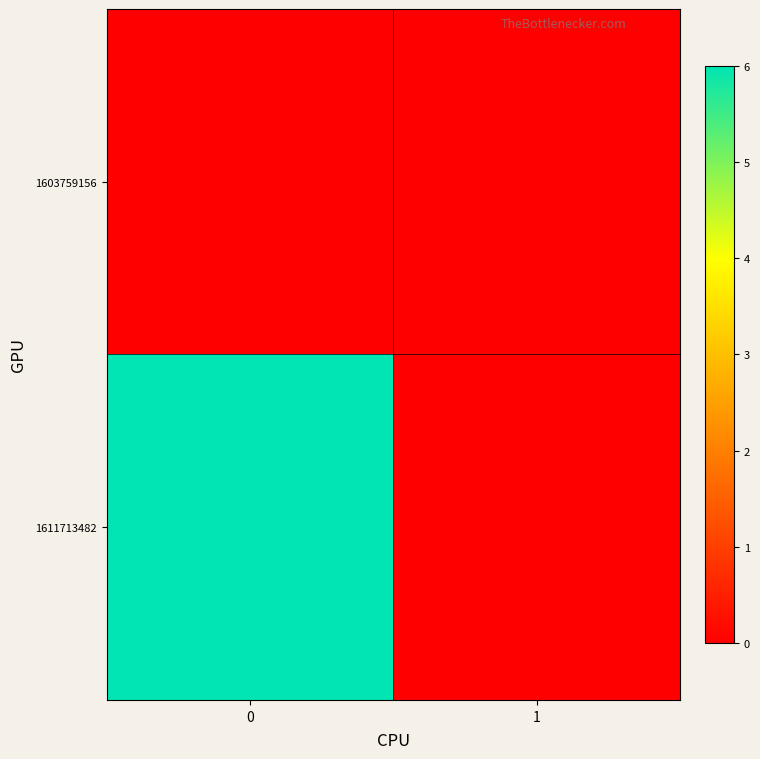

How many series are shown in this chart?

2